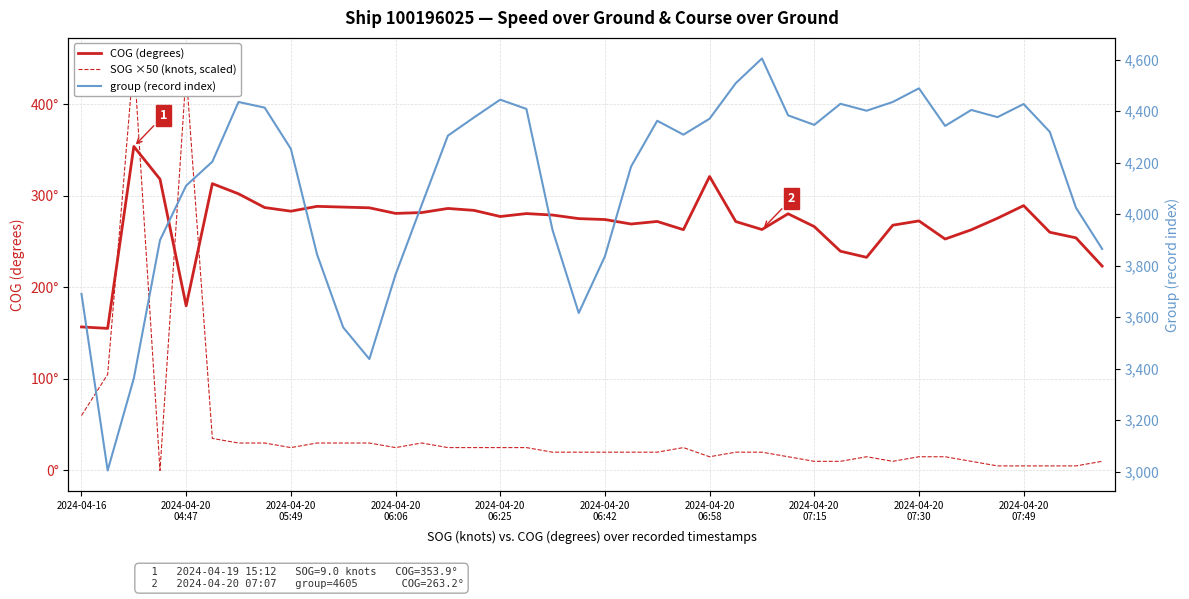

What is the maximum value for group (record index)?

4605.0